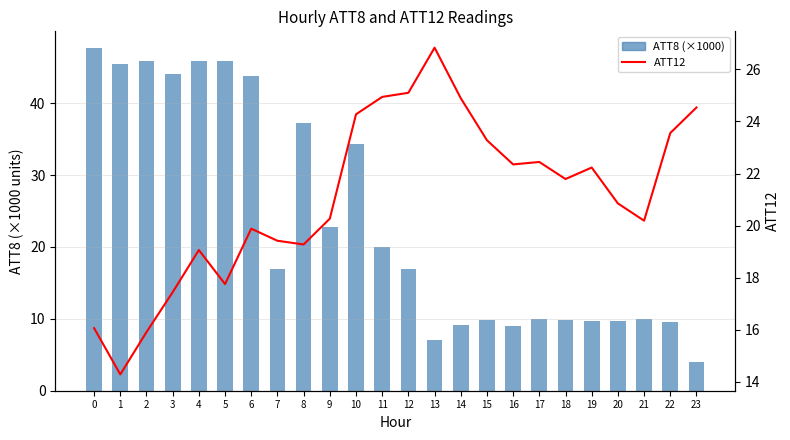

What are all the series names shown in the legend?

ATT8 (×1000), ATT12